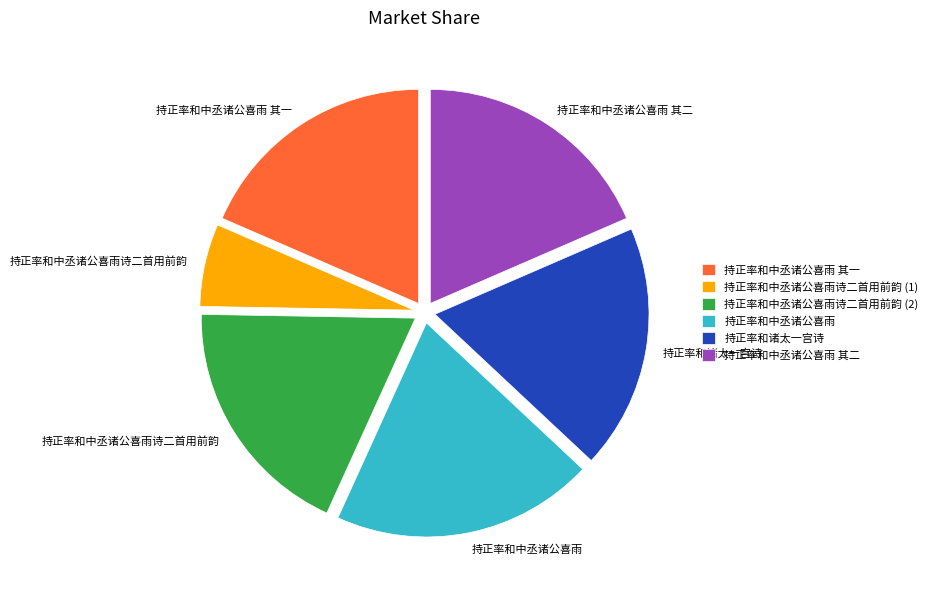

True or false: 持正率和中丞诸公喜雨诗二首用前韵 (2) accounts for 4% of the total.

False